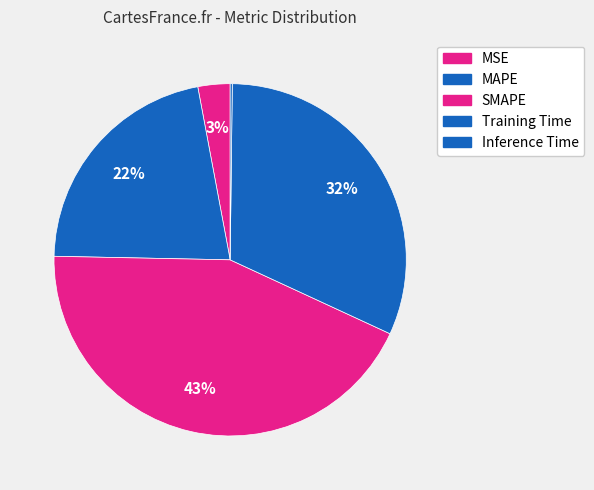

Approximately how many times larger is the value at MAPE compared to SMAPE?

0.5